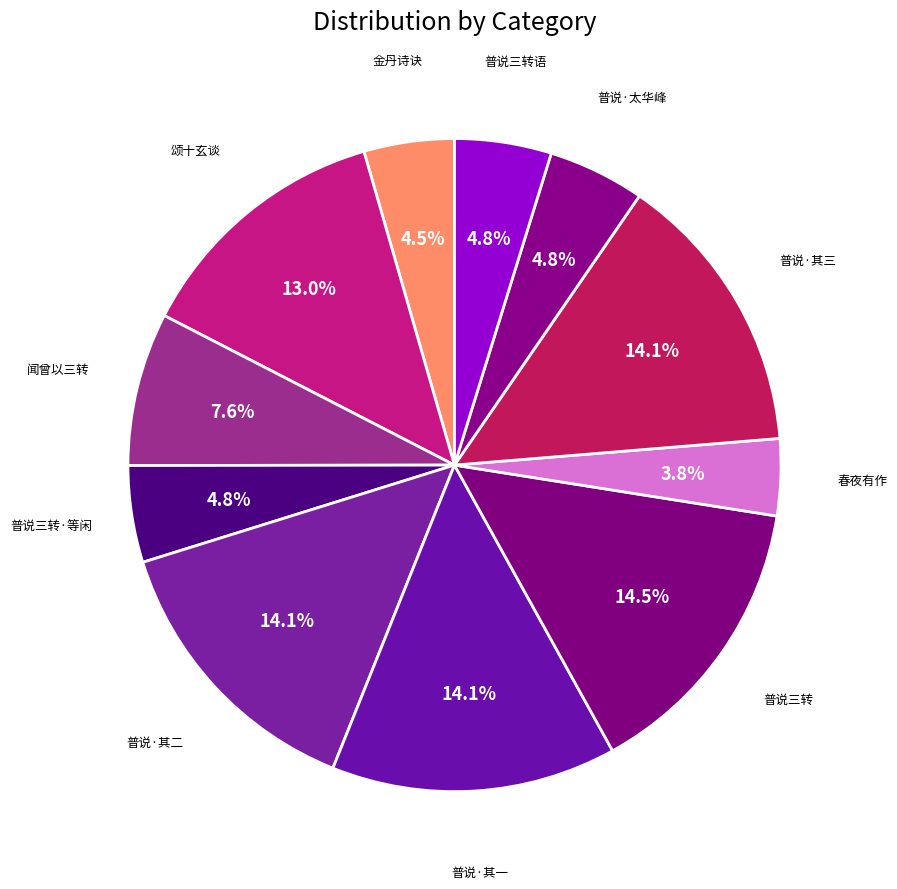

What is the smallest slice in the pie chart?

春夜有作·更筹三转酒初醒